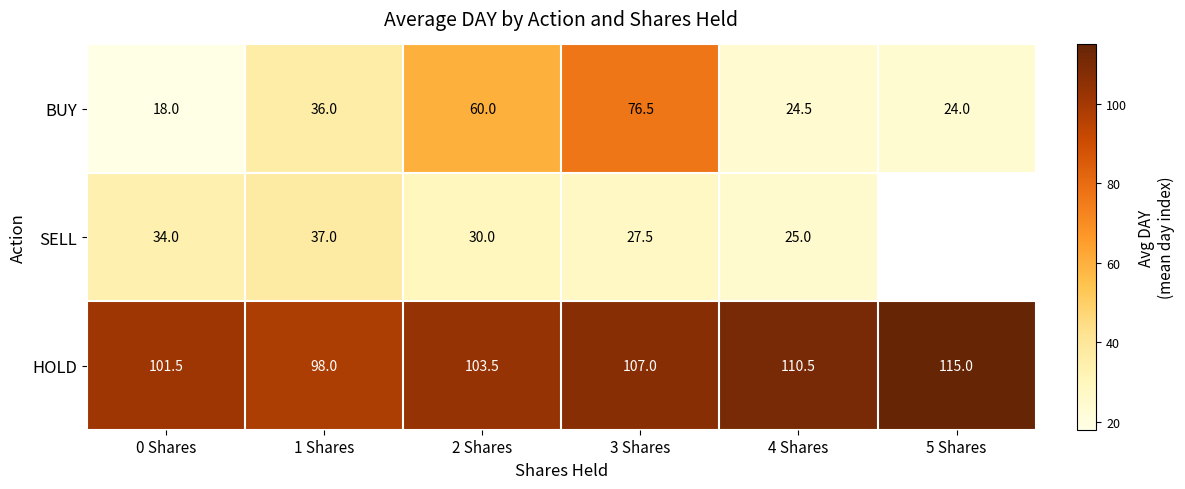

At which category is the sum across all series the highest?

3 Shares